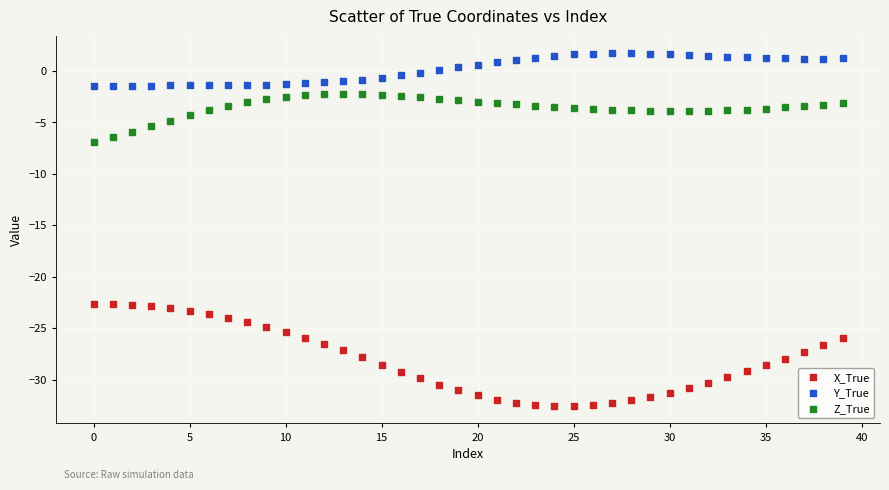

Which series contains the highest Y value?

Y_True